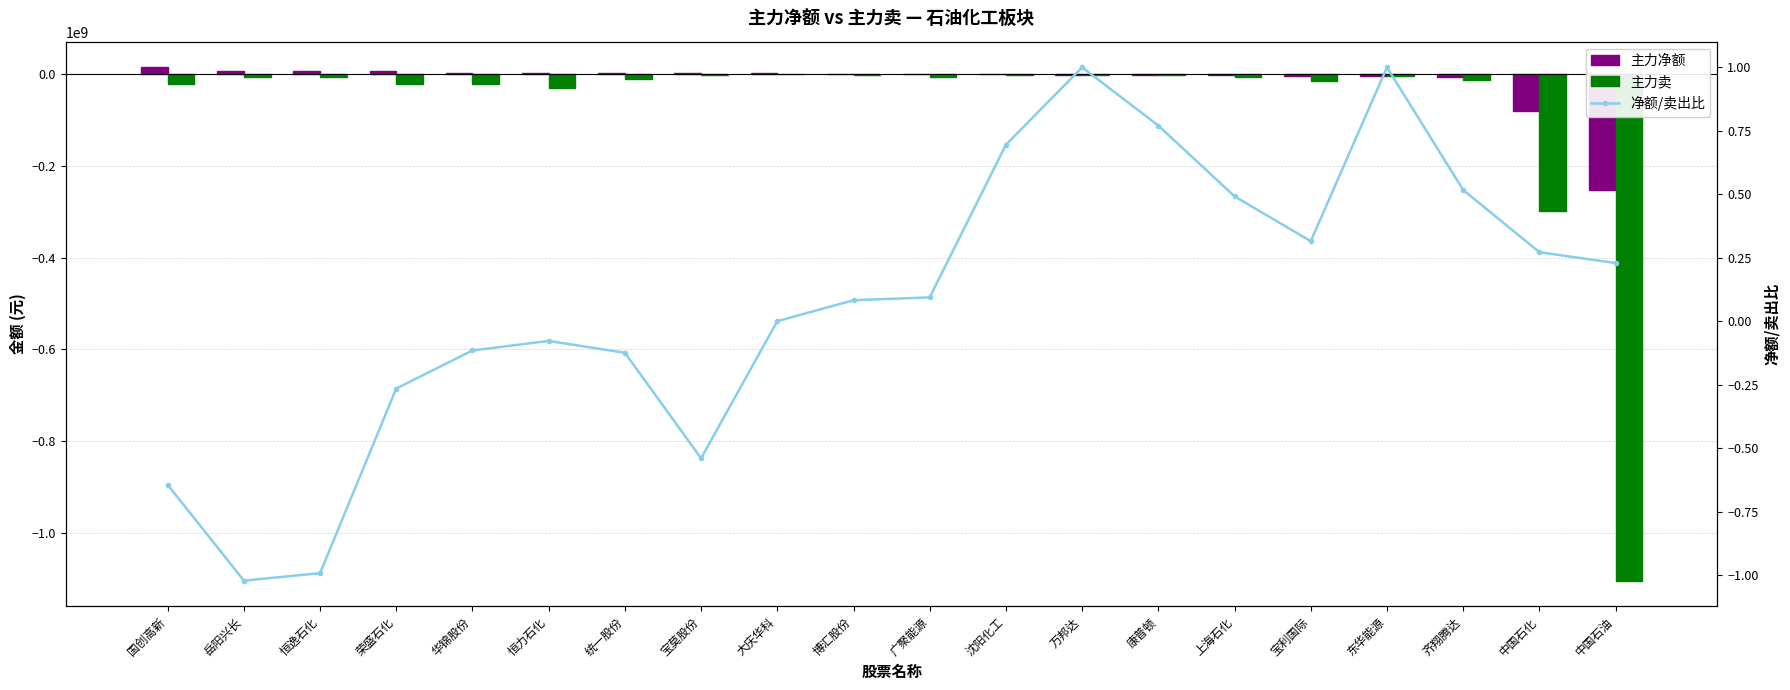

At which label does 净额/卖出比 reach its peak?

万邦达